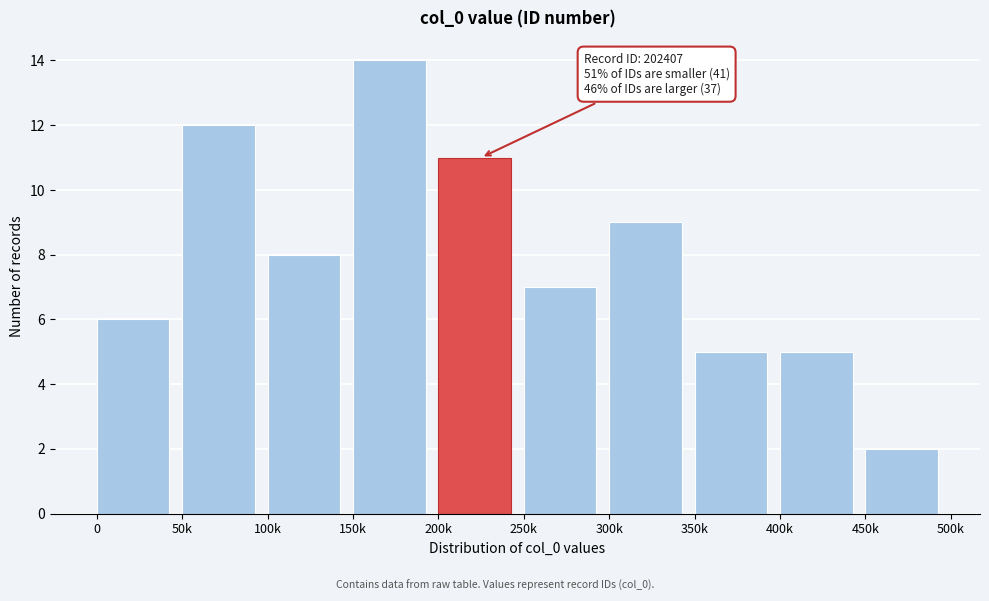

Reading right to left, list all the values displayed in this chart.

450k=2	400k=5	350k=5	300k=9	250k=7	200k=11	150k=14	100k=8	50k=12	0=6